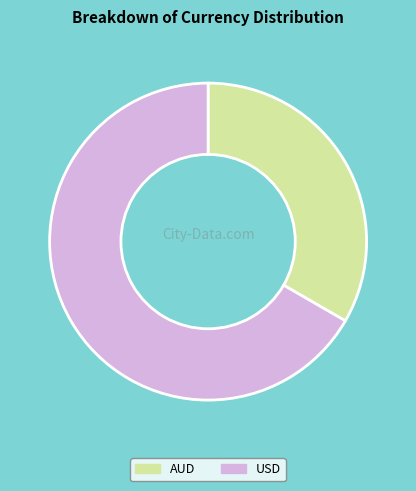

True or false: USD accounts for 81% of the total.

False